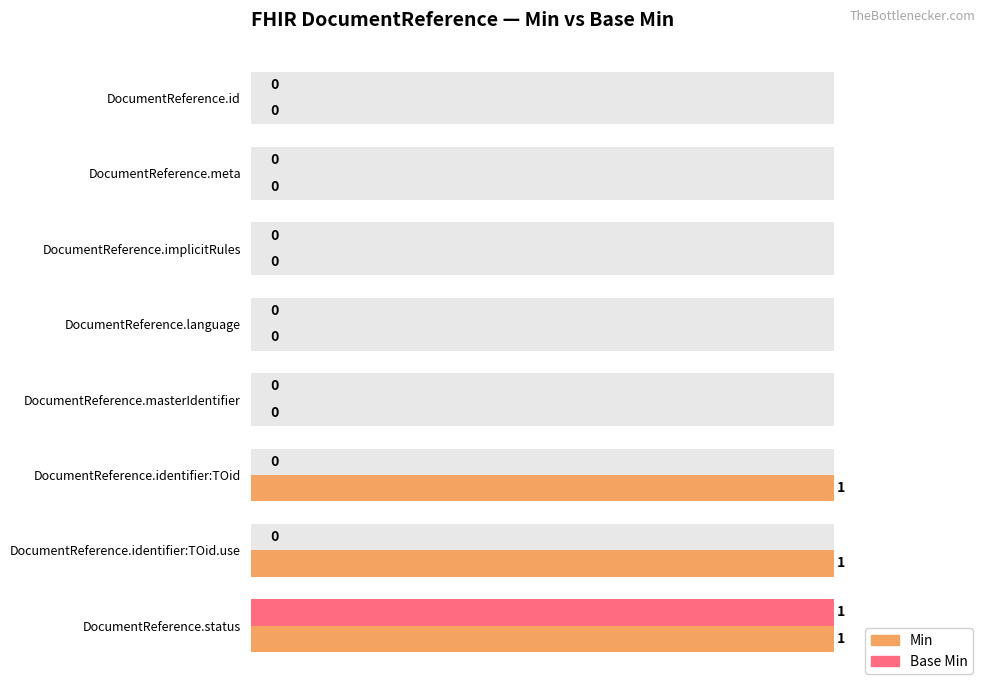

Reading left to right, what are all the values shown in this chart?

Min: 0	0	0	0	0	1	1	1
Base Min: 0	0	0	0	0	0	0	1